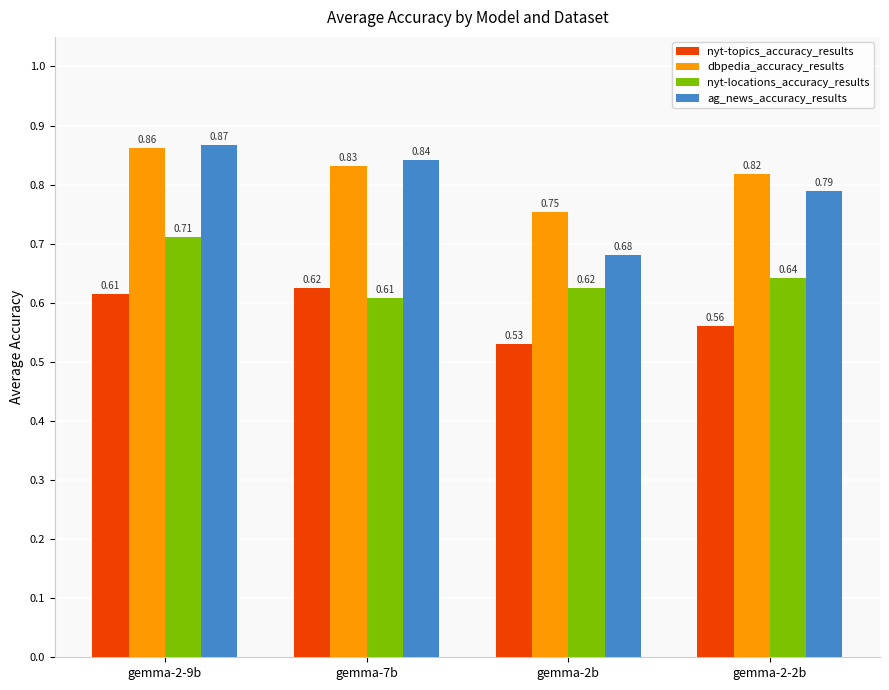

At how many categories does at least one series exceed 0?

4